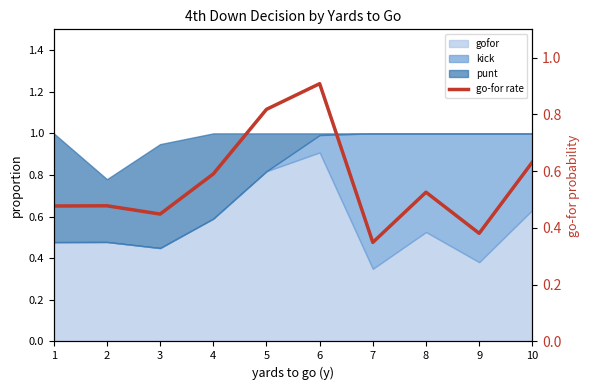

Between 10 and 1, which is larger?

10